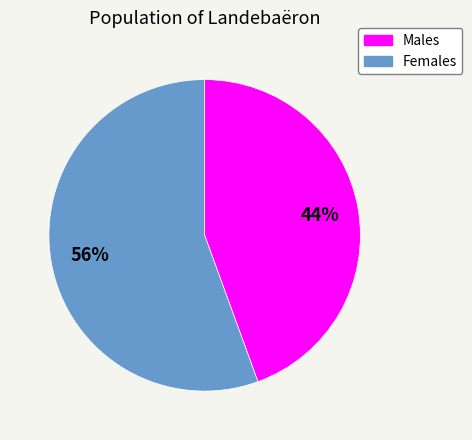

Count the number of slices in the pie.

2